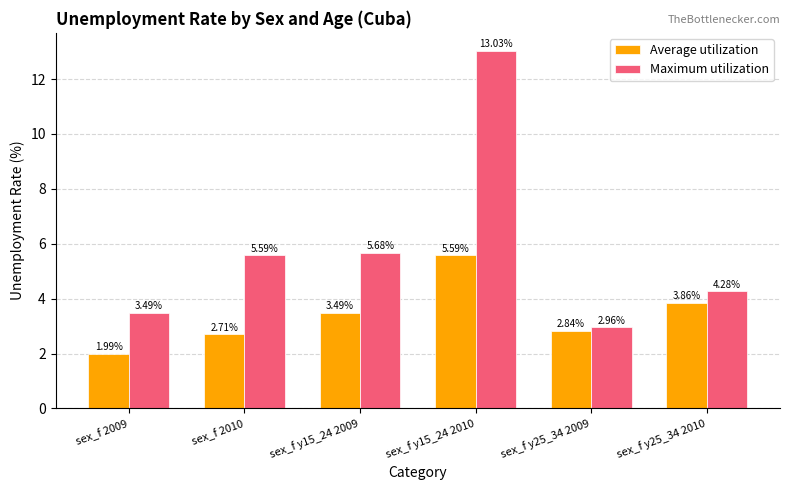

Where does the Maximum utilization series first go above 5?

sex_f 2010